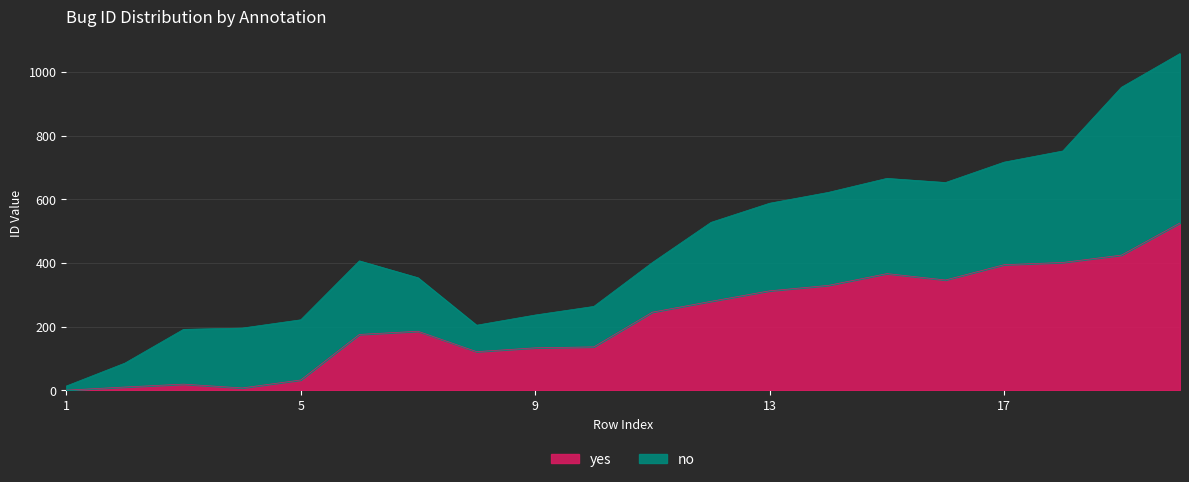

What is the maximum value for yes?

526